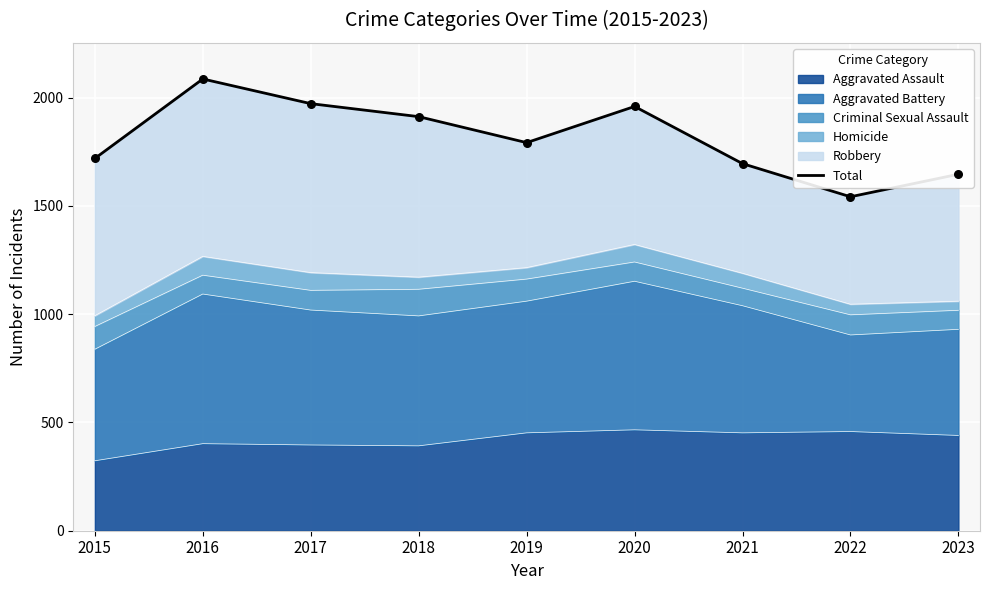

Between 2022 and 2020, which is larger?

2020